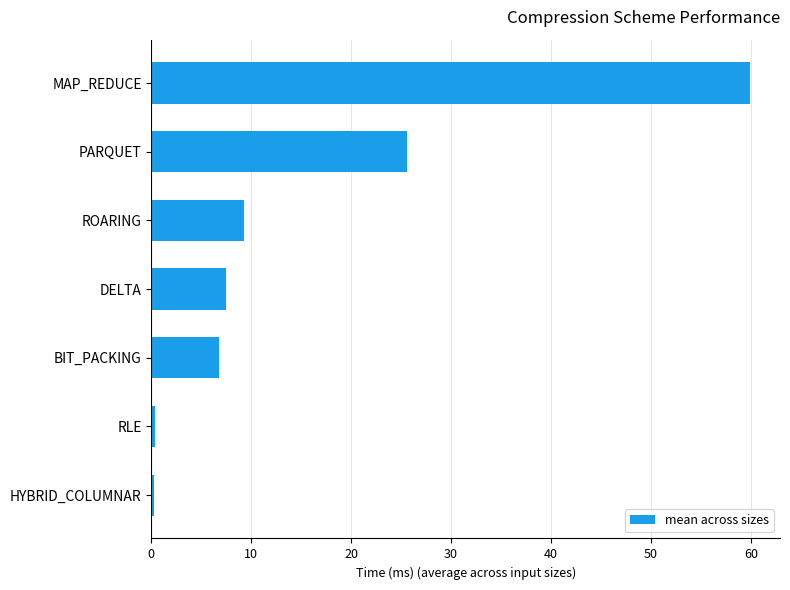

Count the number of categories in the chart.

7